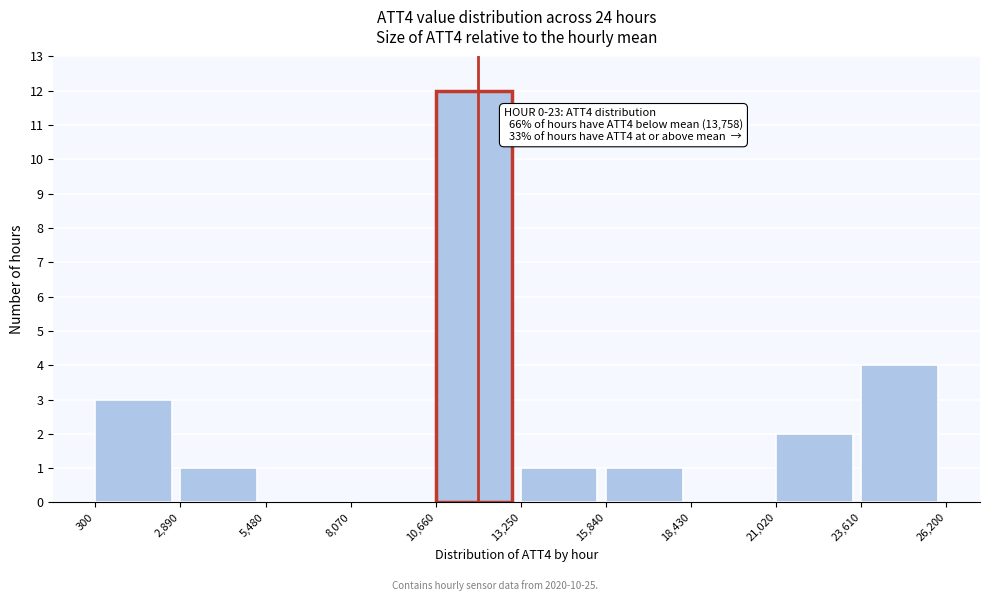

Over which range of the x-axis is the bar tallest?

10,660 to 13,250